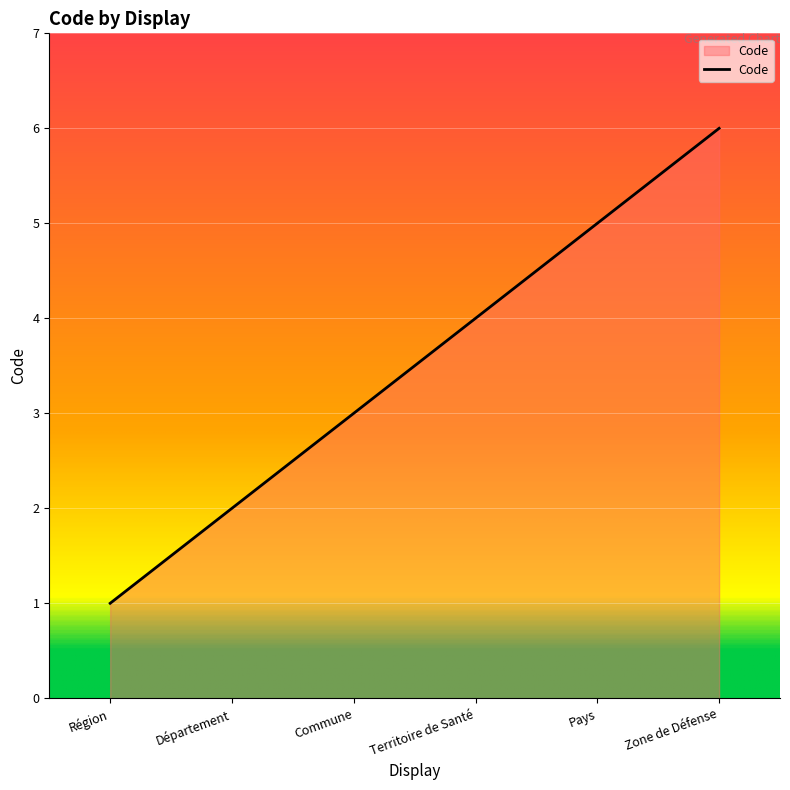

How many lines are shown in the chart?

1